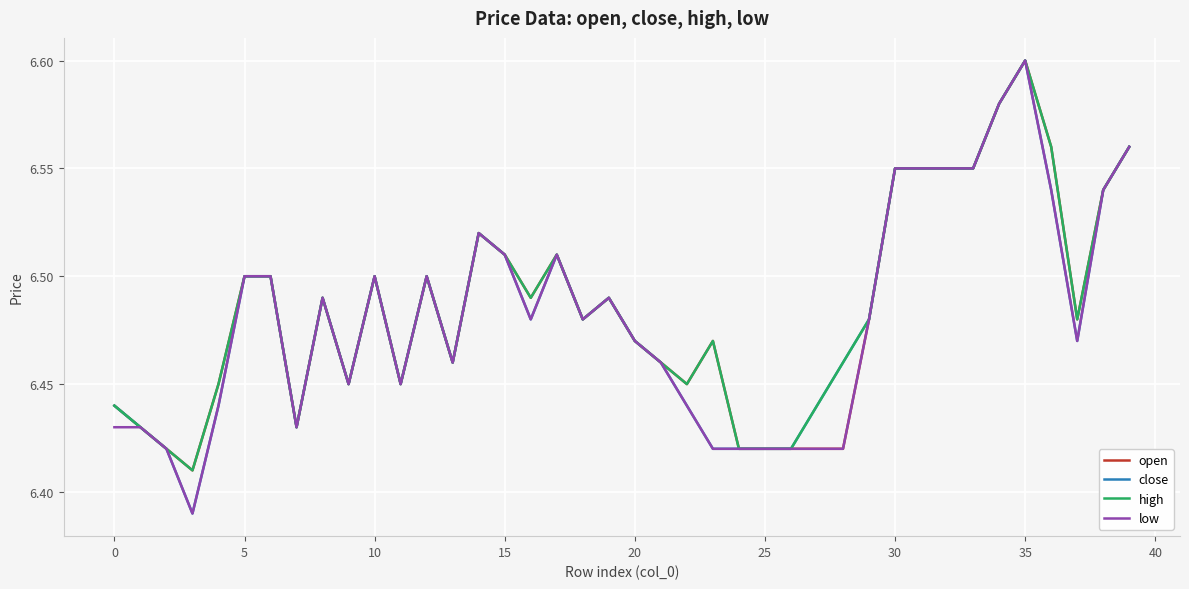

How many categories are shown in the chart?

40